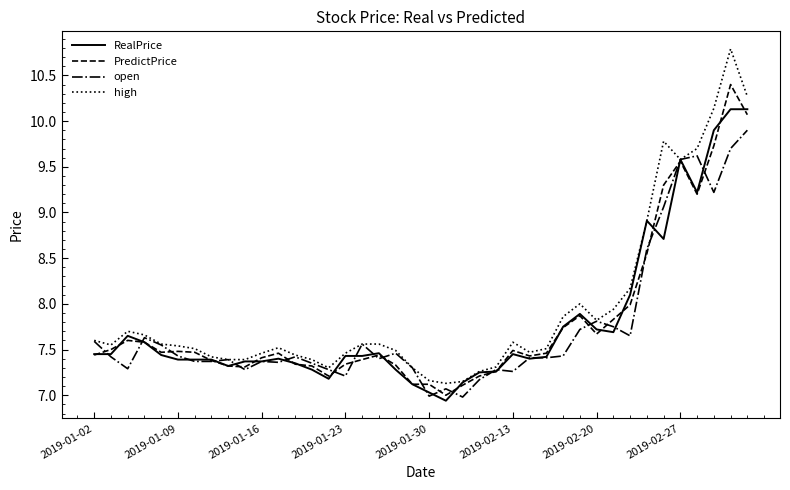

Rank the series by their maximum value, from highest to lowest.

high, PredictPrice, RealPrice, open